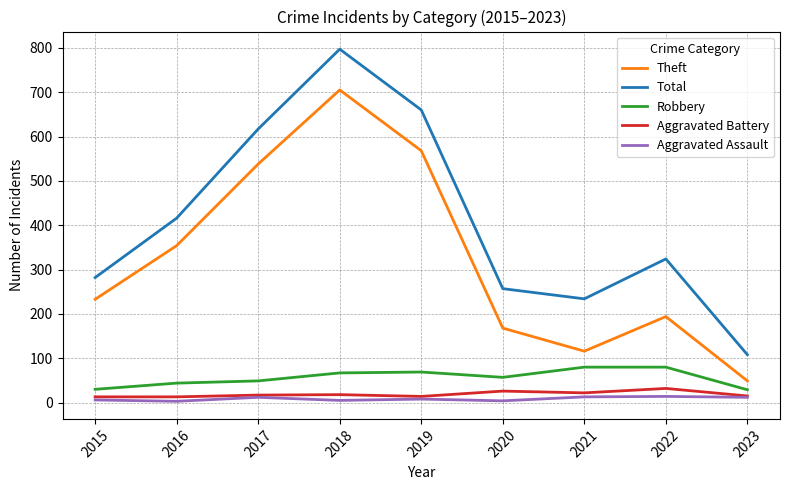

True or false: Theft and Robbery cross at least once.

False